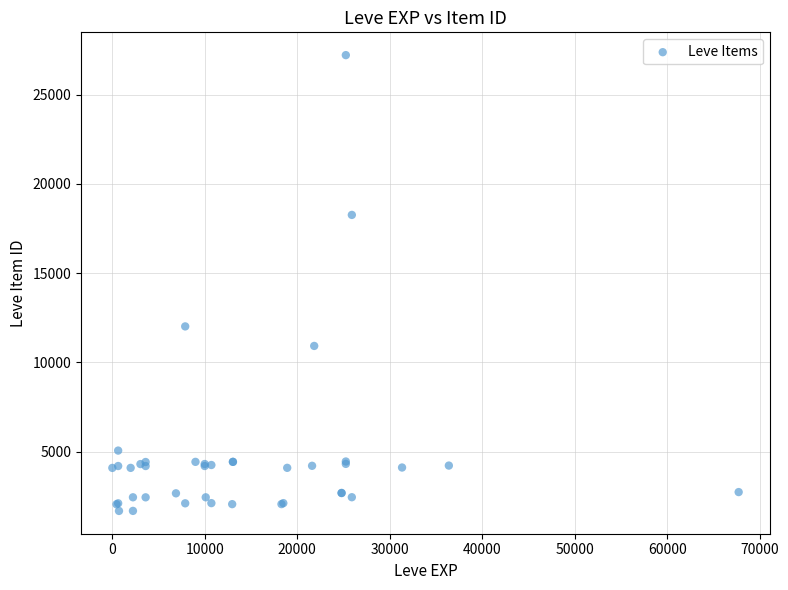

What Y value in the scatter plot is closest to 14448?

12018